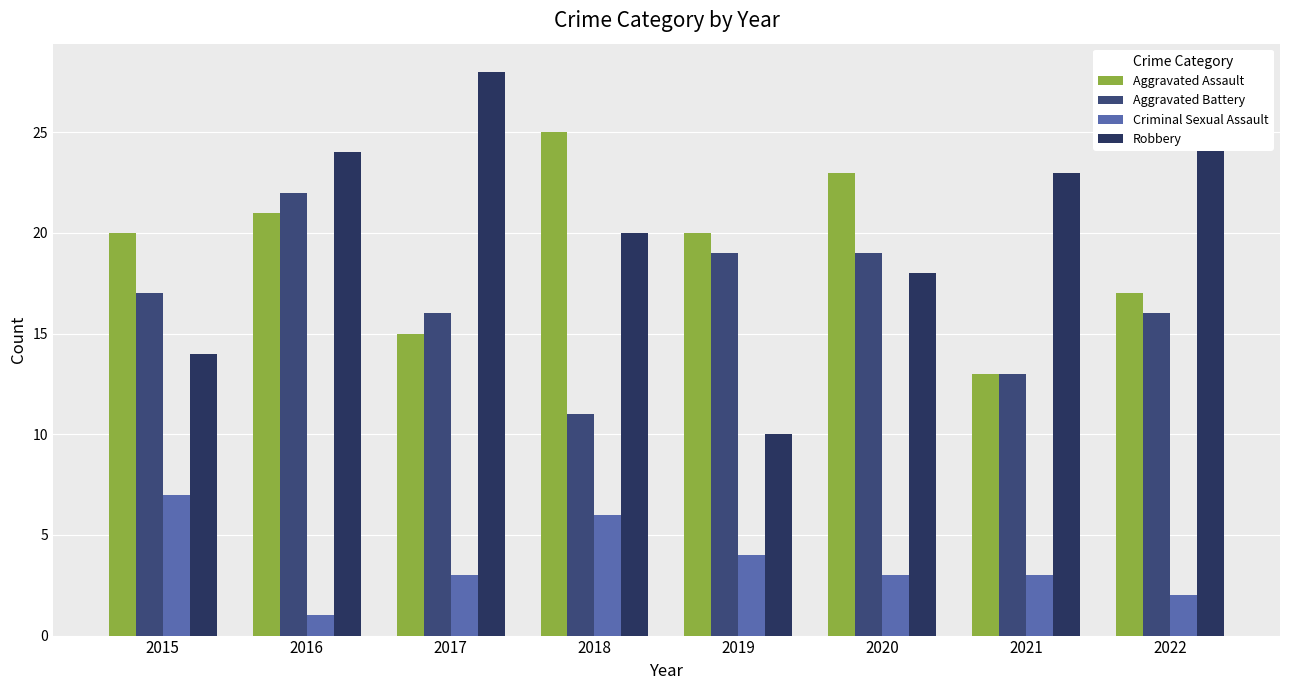

List the labels in order of Criminal Sexual Assault value, smallest first.

2016, 2022, 2017, 2020, 2021, 2019, 2018, 2015